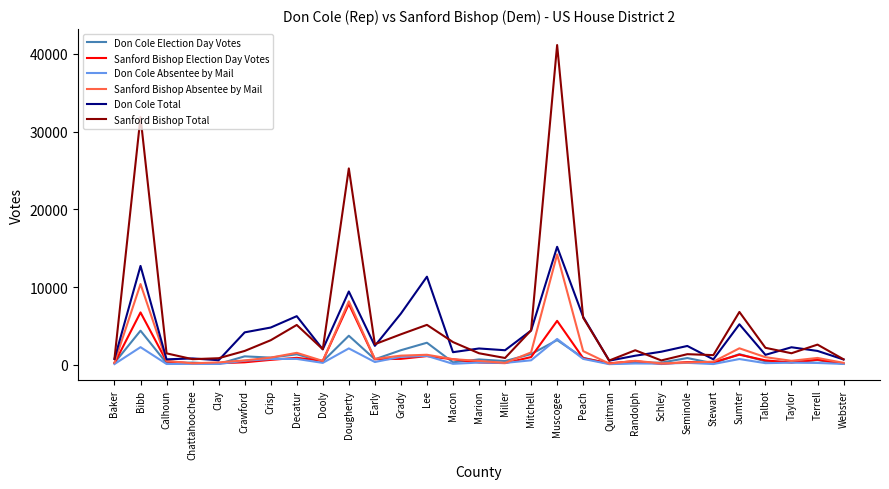

True or false: Sanford Bishop Total has a value of 5119 at Decatur.

True